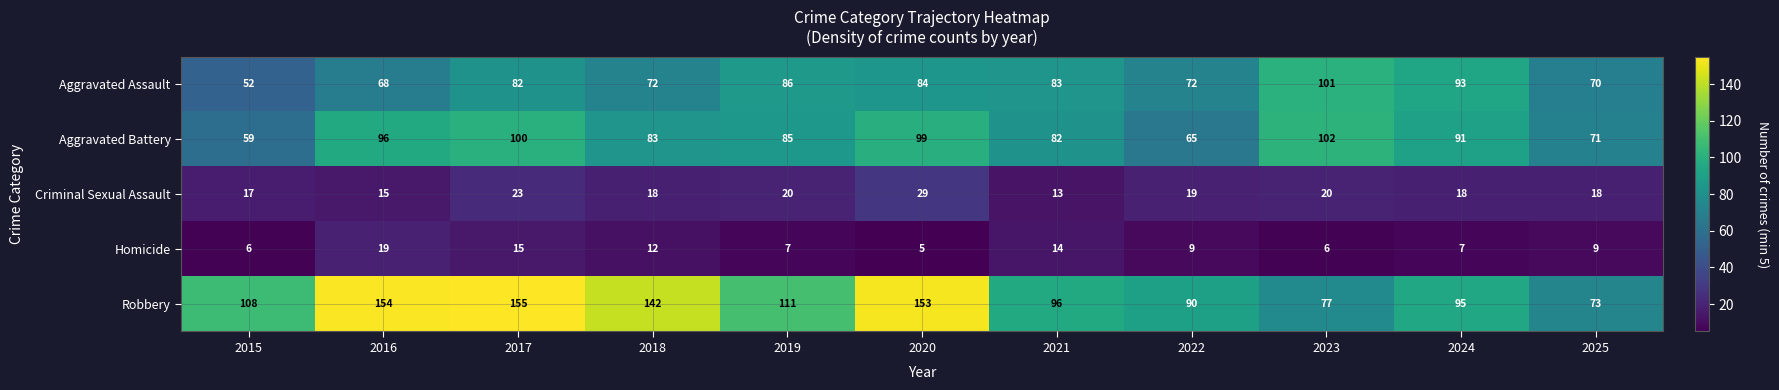

Rank the series by their maximum value, from highest to lowest.

Robbery, Aggravated Battery, Aggravated Assault, Criminal Sexual Assault, Homicide